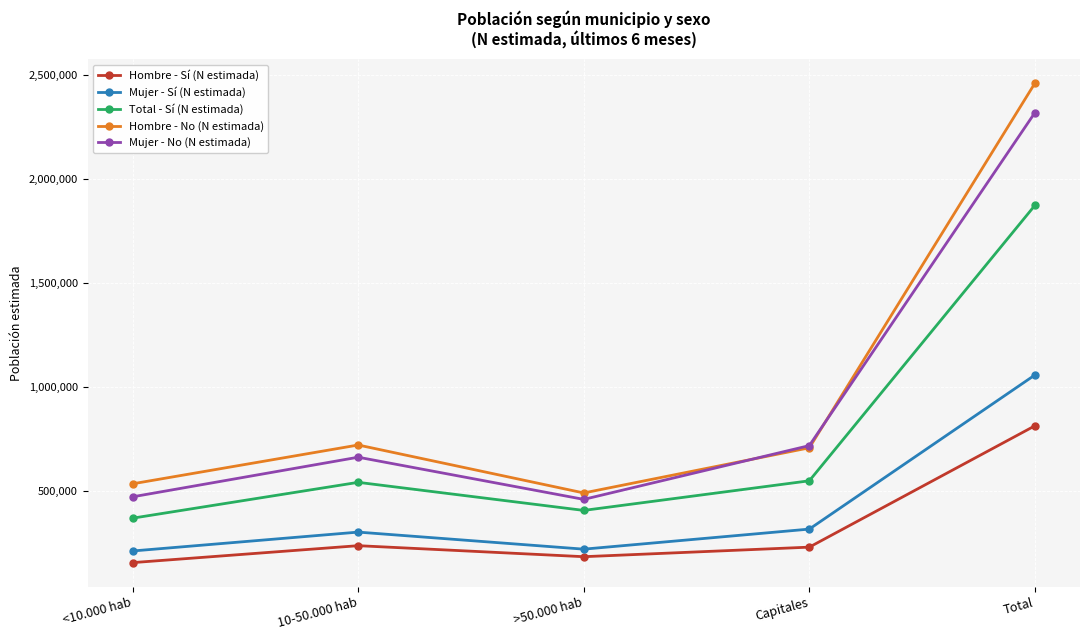

In Total - Sí (N estimada), how many points are higher than both neighbors (excluding endpoints)?

1